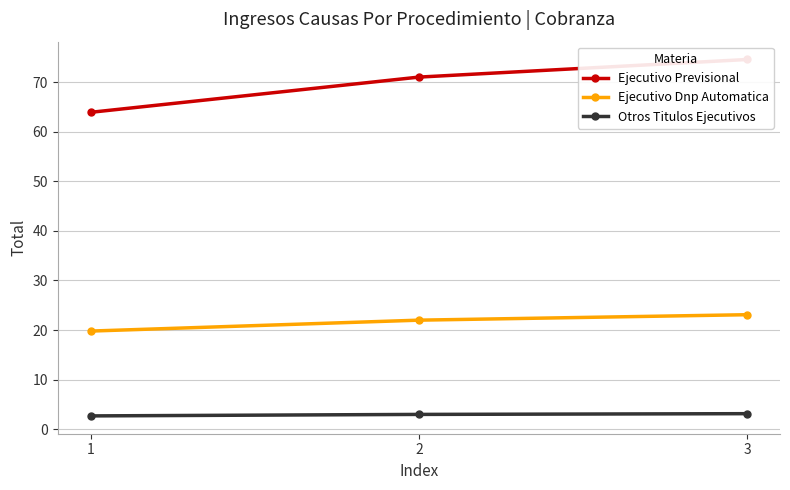

The value of Ejecutivo Previsional at 1 is 63.9. True or false?

True